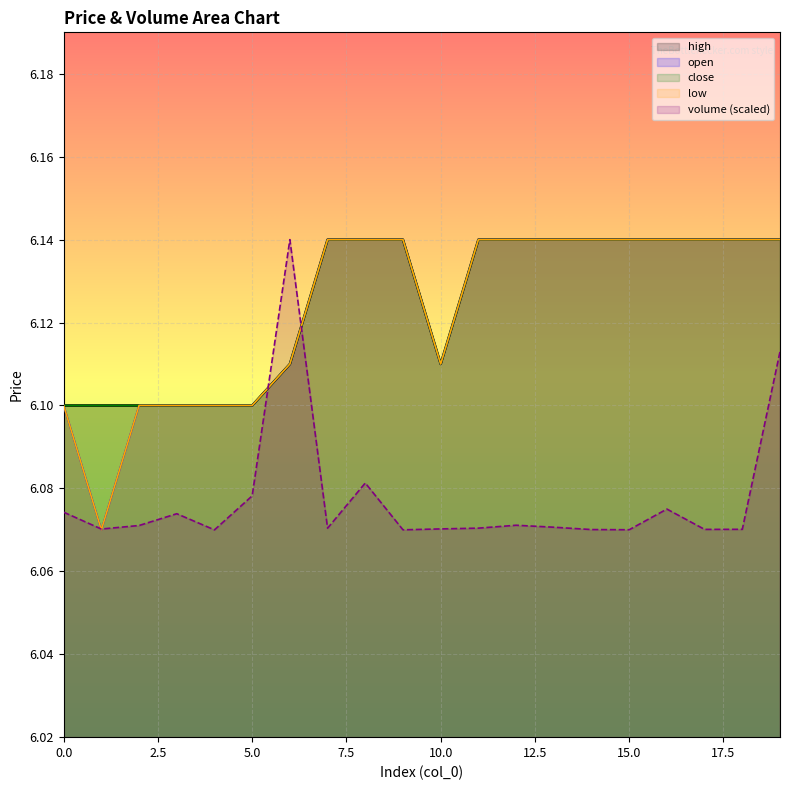

True or false: high has more than 0 interior local peaks.

False